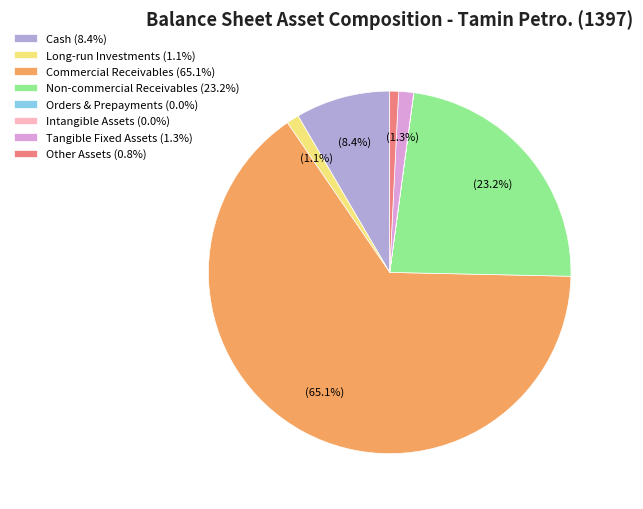

Which slice represents more than half of the pie?

Commercial Receivables